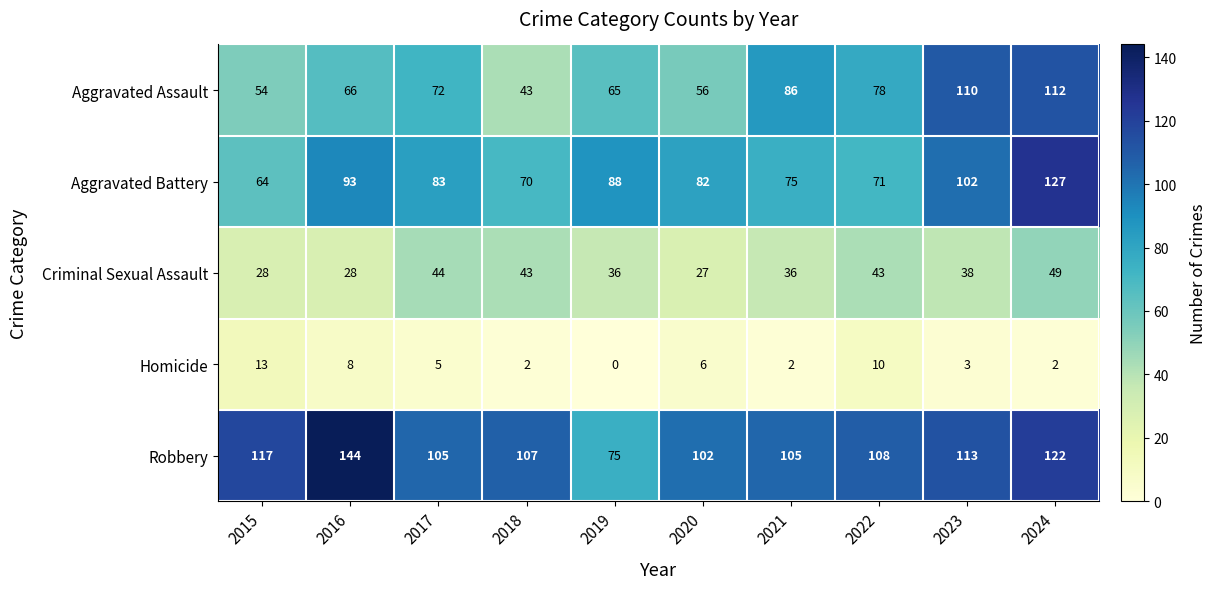

How many distinct data groups are displayed?

5